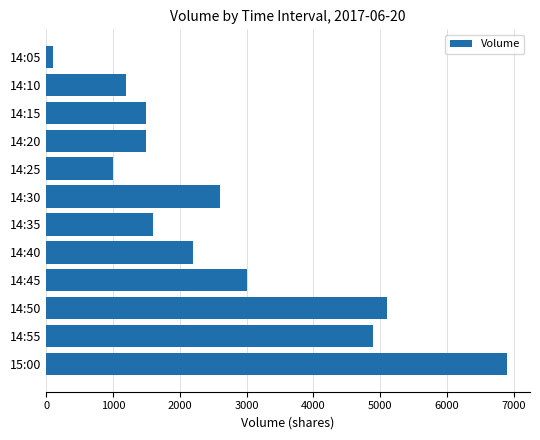

How many data points are less than 2200?

6